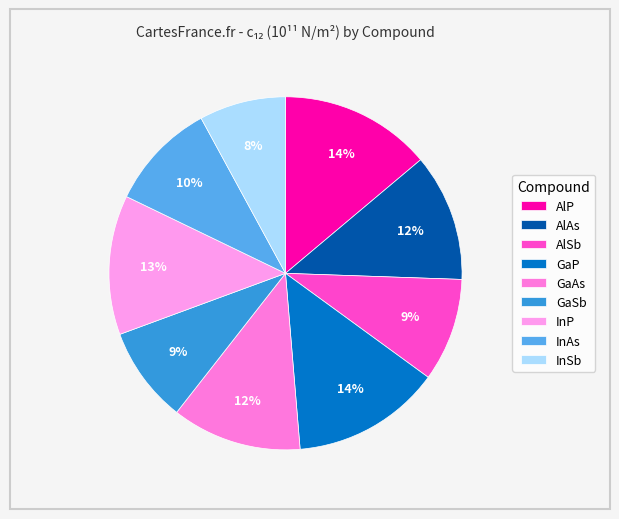

To the nearest percent, what percentage of the pie is AlP?

14%